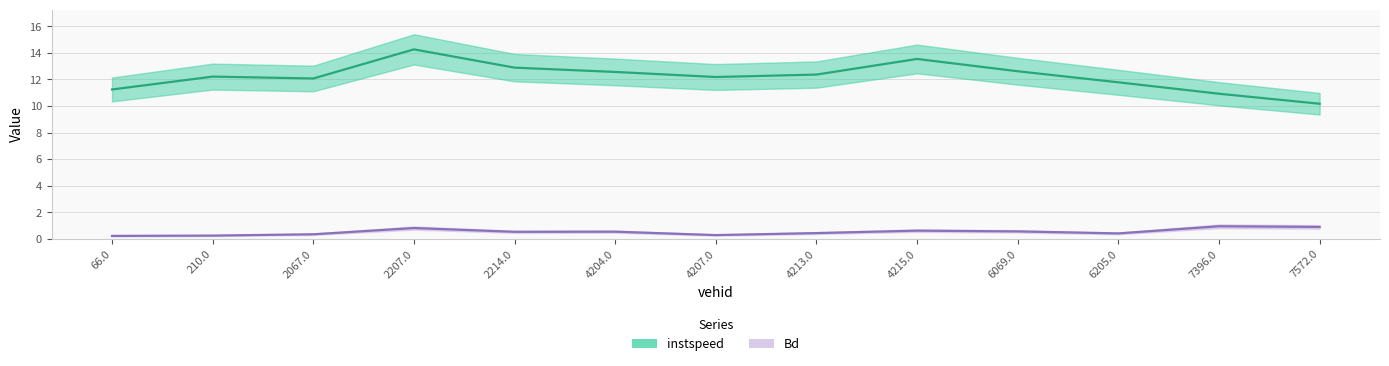

At which label does instspeed reach its peak?

2207.0